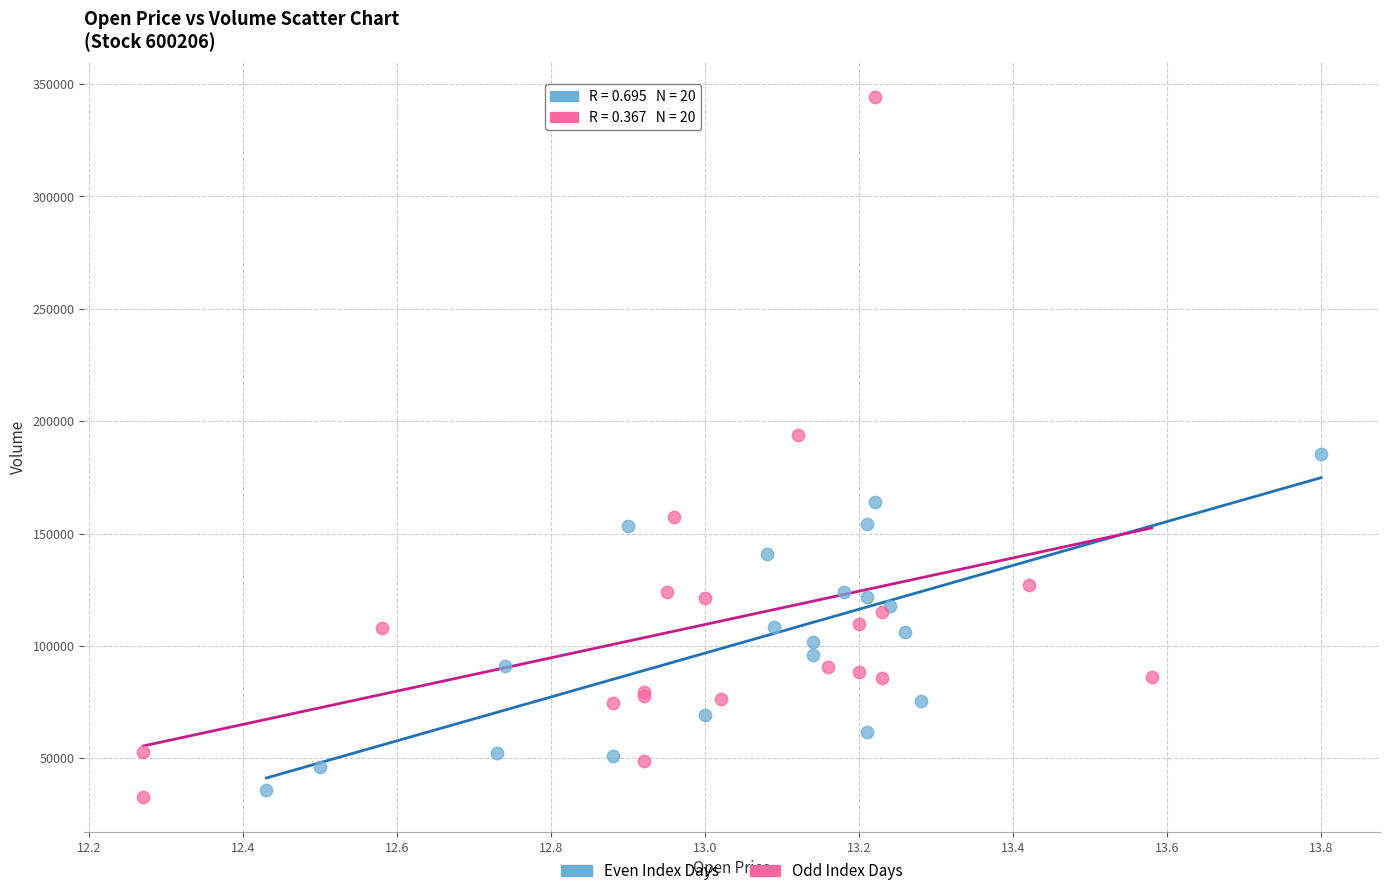

Which series contains the highest Y value?

Odd Index Days